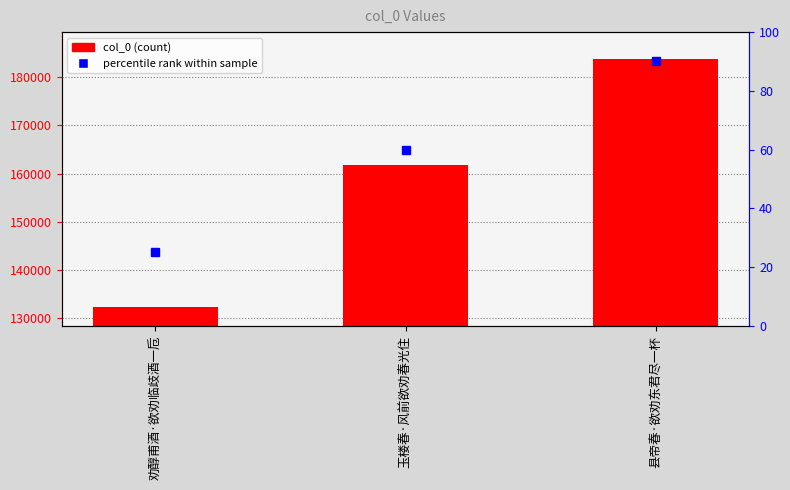

Are the bars horizontal?

No